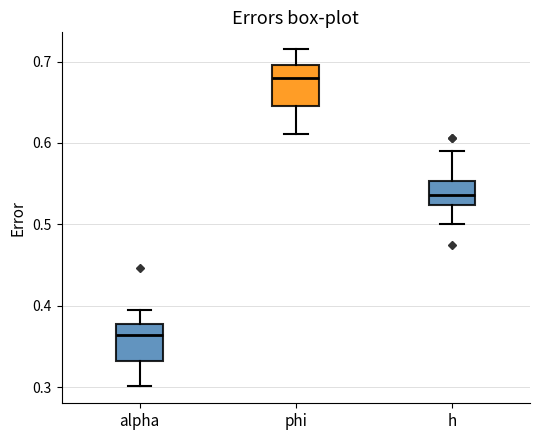

Which box has the highest median line?

phi